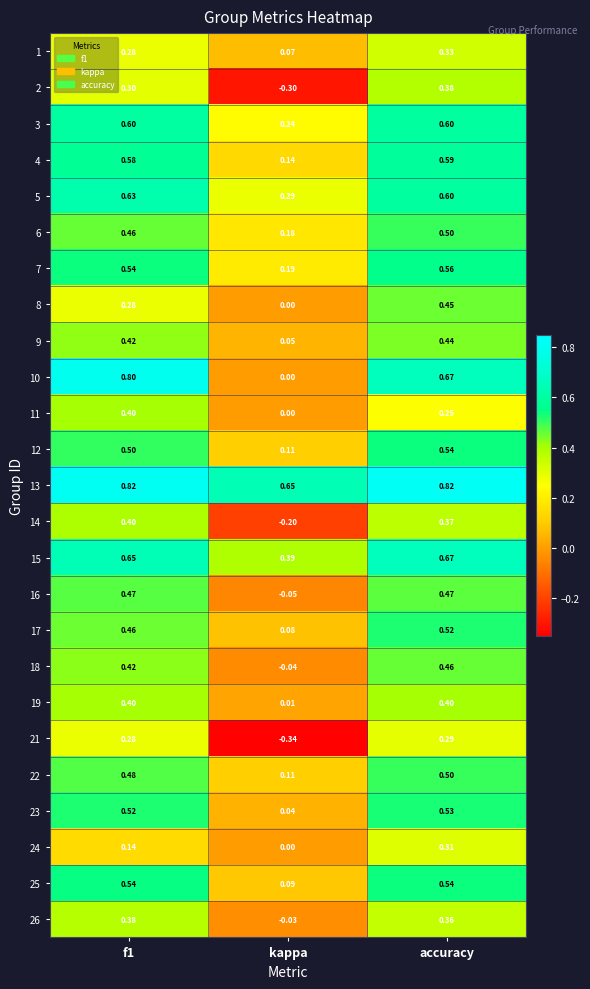

At how many categories does at least one series exceed 0?

3